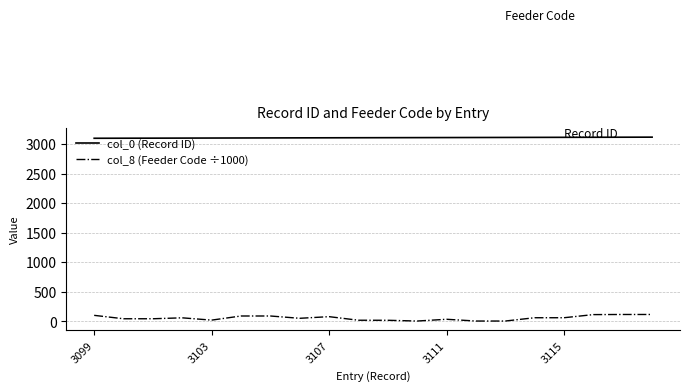

What is the minimum value shown in the chart?

4.0